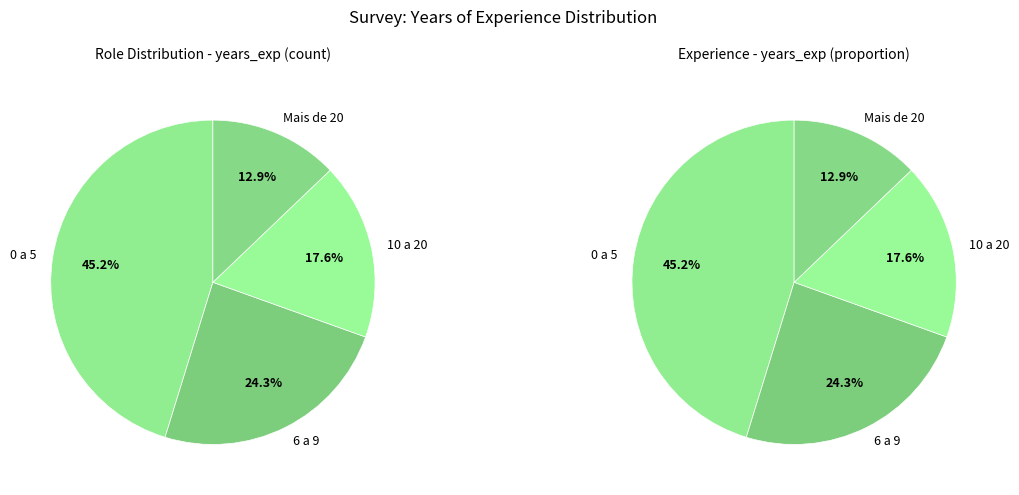

Do 10 a 20 and Mais de 20 together represent more than half of the pie?

No